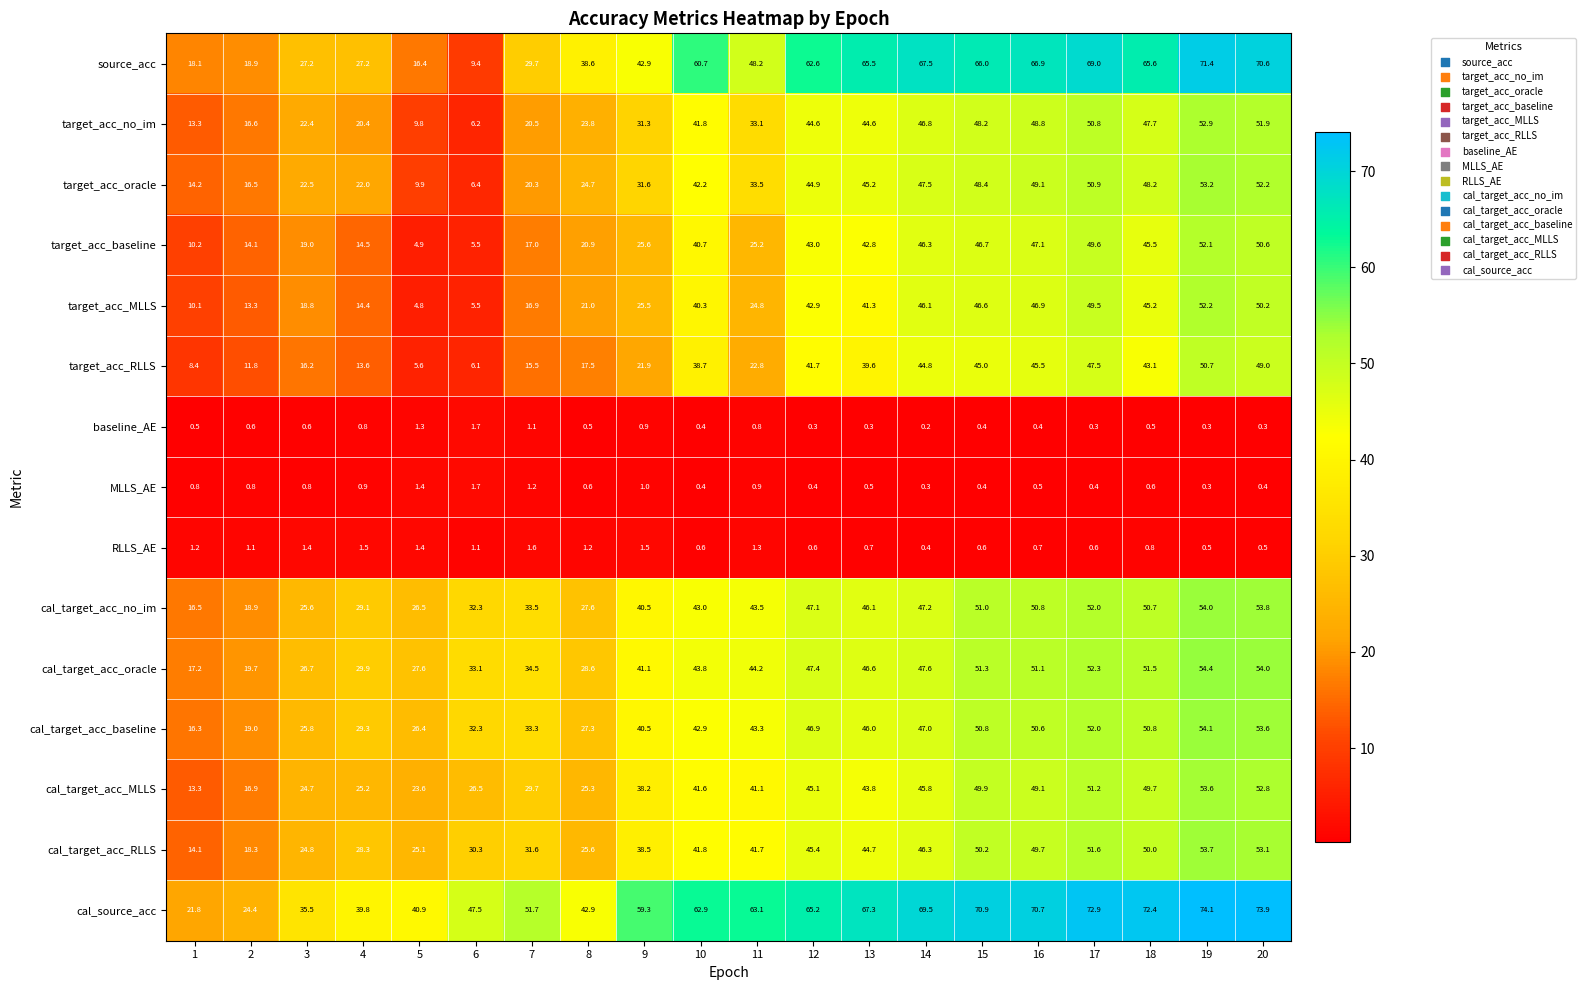

At which category does the chart reach its peak across all series?

19